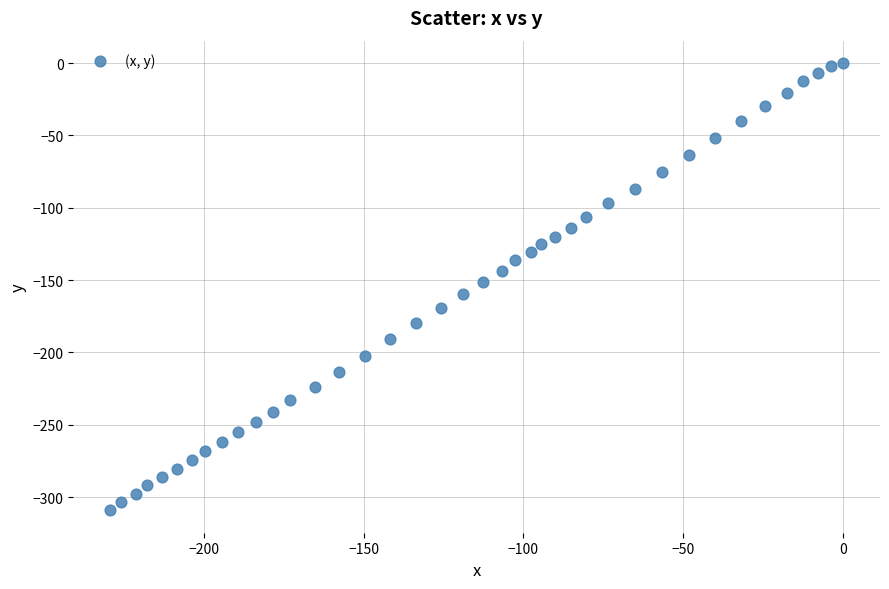

What is the range of Y values (max minus min)?

309.1